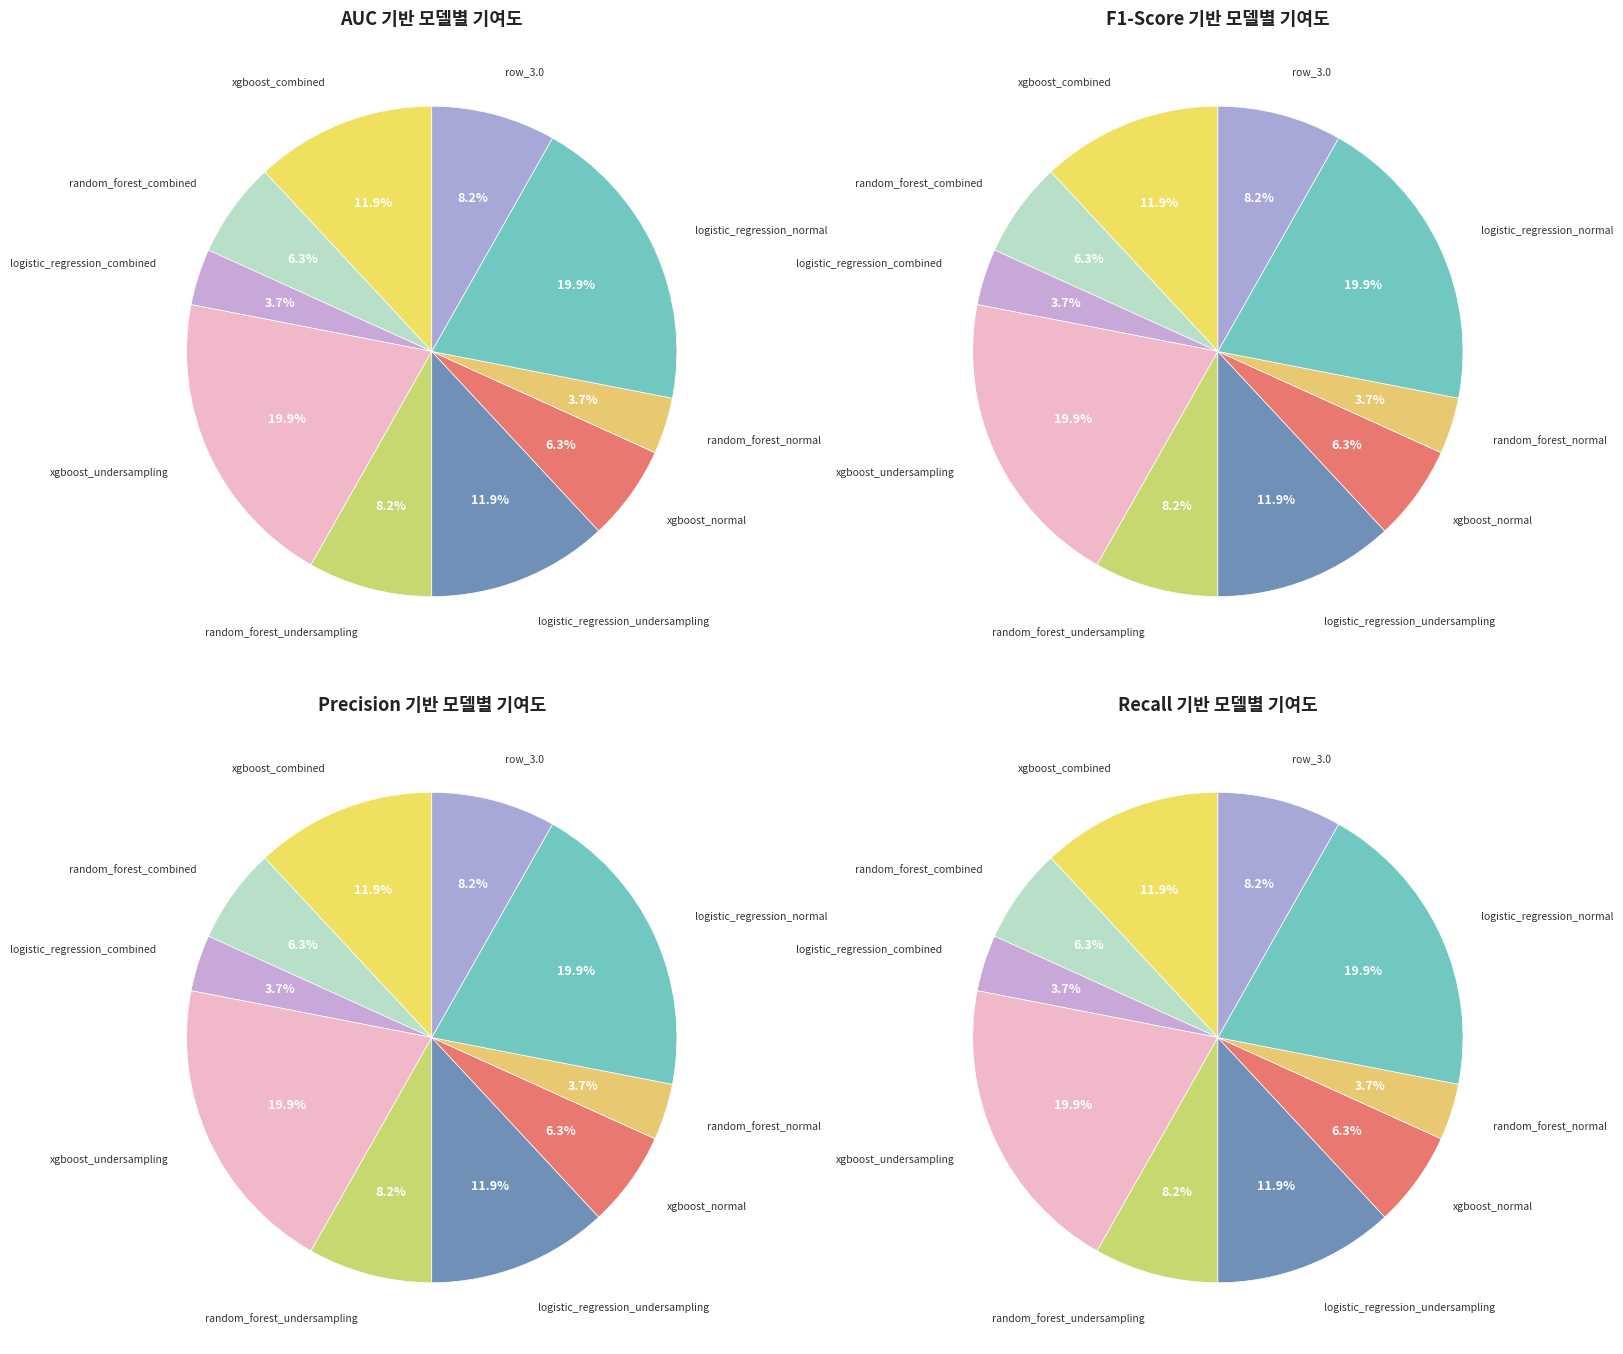

Count the number of slices in the pie.

10